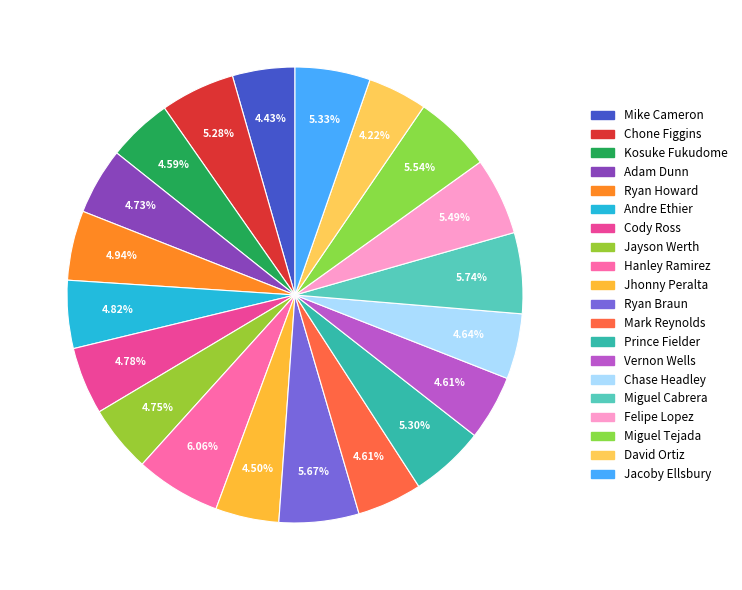

Rank the categories by value from lowest to highest.

David Ortiz, Mike Cameron, Jhonny Peralta, Kosuke Fukudome, Mark Reynolds, Vernon Wells, Chase Headley, Adam Dunn, Jayson Werth, Cody Ross, Andre Ethier, Ryan Howard, Chone Figgins, Prince Fielder, Jacoby Ellsbury, Felipe Lopez, Miguel Tejada, Ryan Braun, Miguel Cabrera, Hanley Ramirez